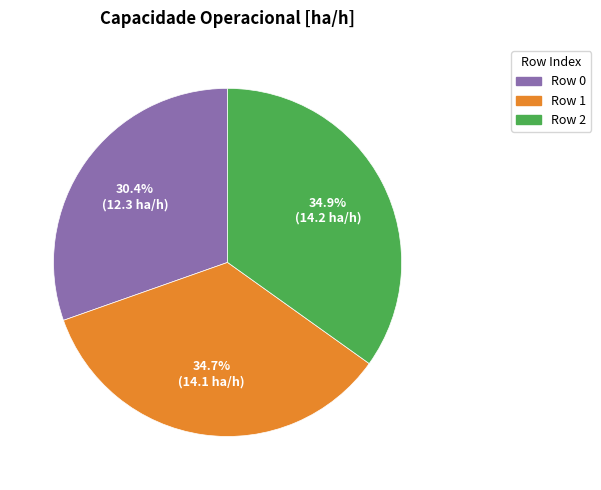

To the nearest percent, what percentage of the pie is Row 2?

35%